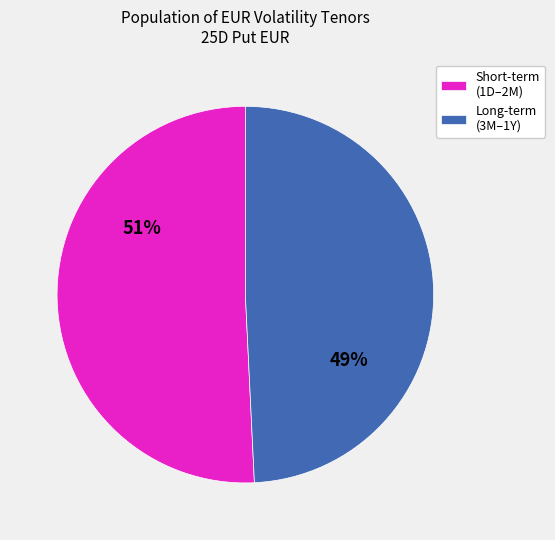

Count the number of slices in the pie.

2